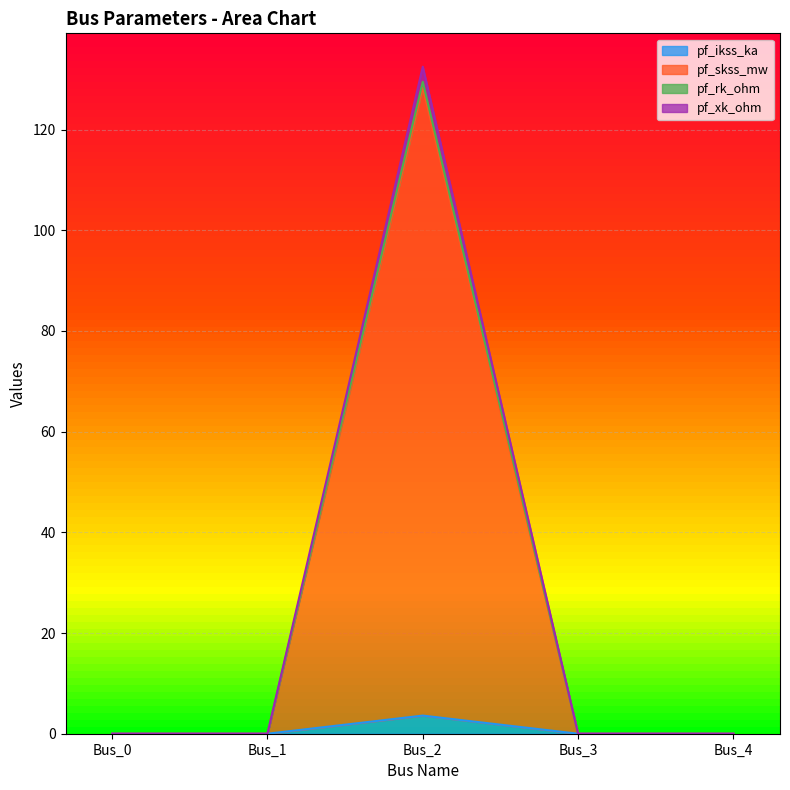

Where is pf_xk_ohm nearest to the value 1?

Bus_0